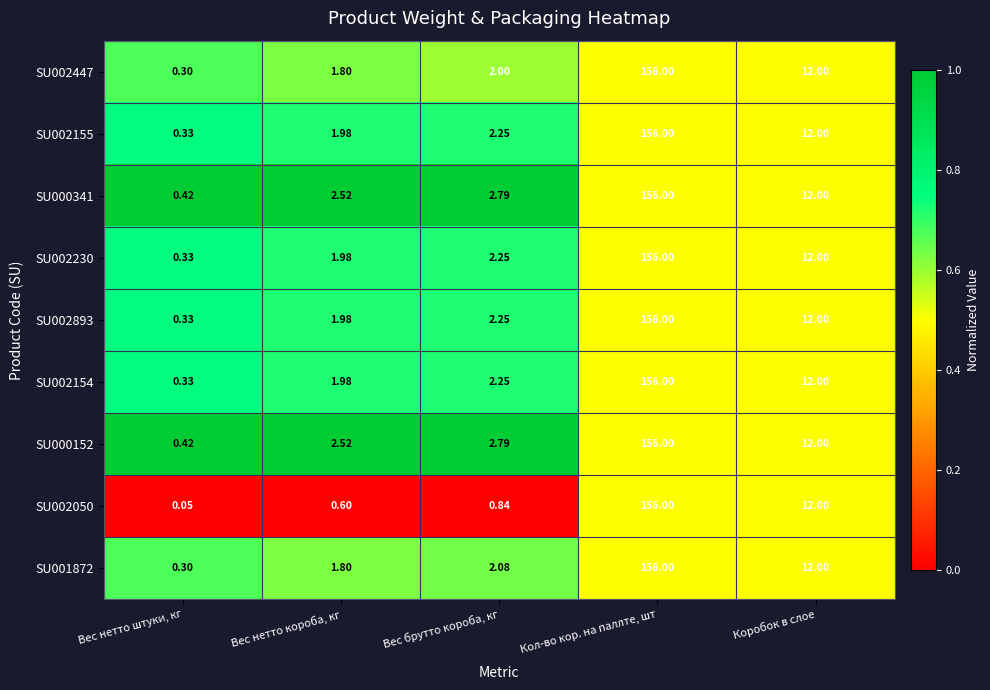

Which category has the highest value across all series?

Кол-во кор. на паллте, шт